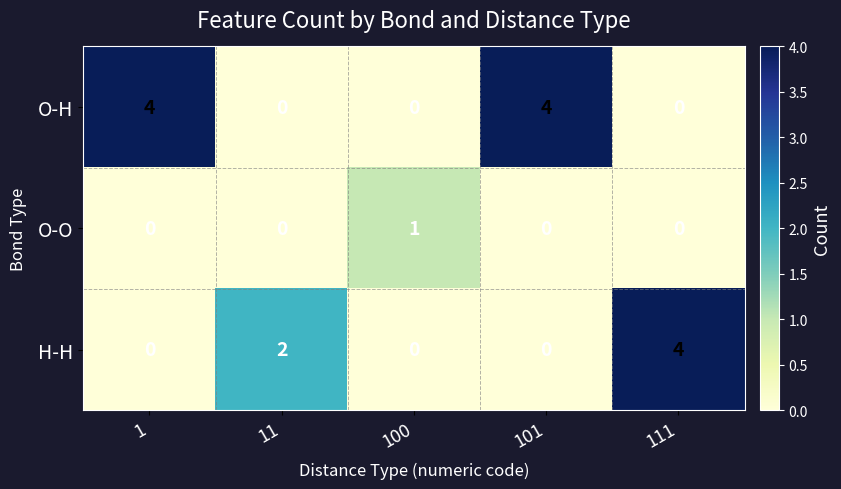

Rank the series by their average value, from highest to lowest.

O-H, H-H, O-O